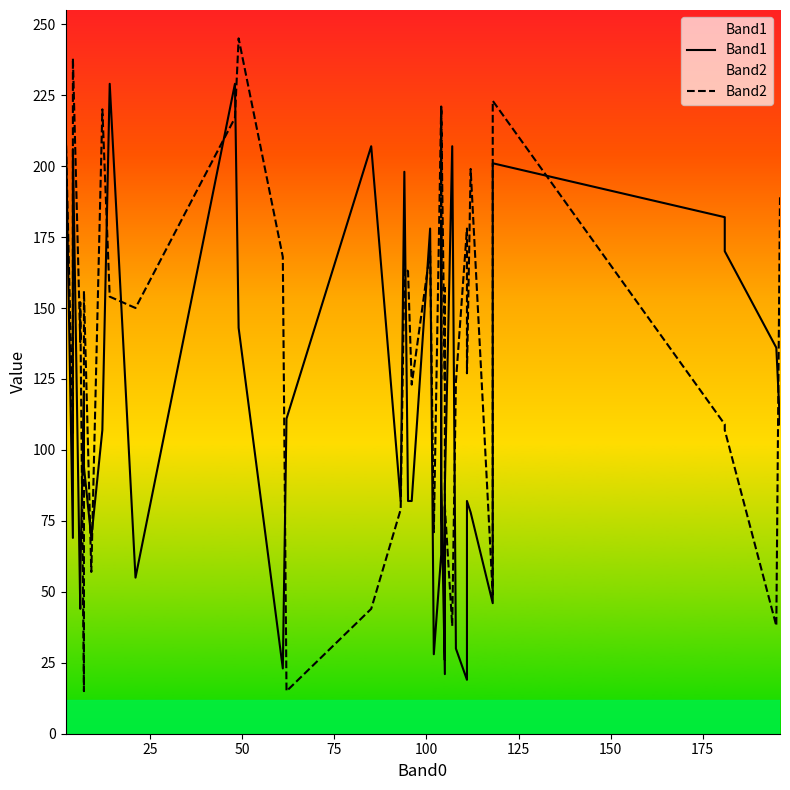

Reading left to right, what are all the values shown in this chart?

Band1: 217	69	206	44	55	120	94	69	107	229	55	229	143	23	111	207	82	198	82	82	178	28	63	180	89	21	80	26	87	207	30	19	82	78	46	201	182	170	136	109
Band2: 215	106	238	138	152	15	156	57	220	154	150	217	245	168	15	44	79	164	163	123	170	71	221	125	221	124	125	157	80	38	124	178	127	199	49	223	109	107	38	189